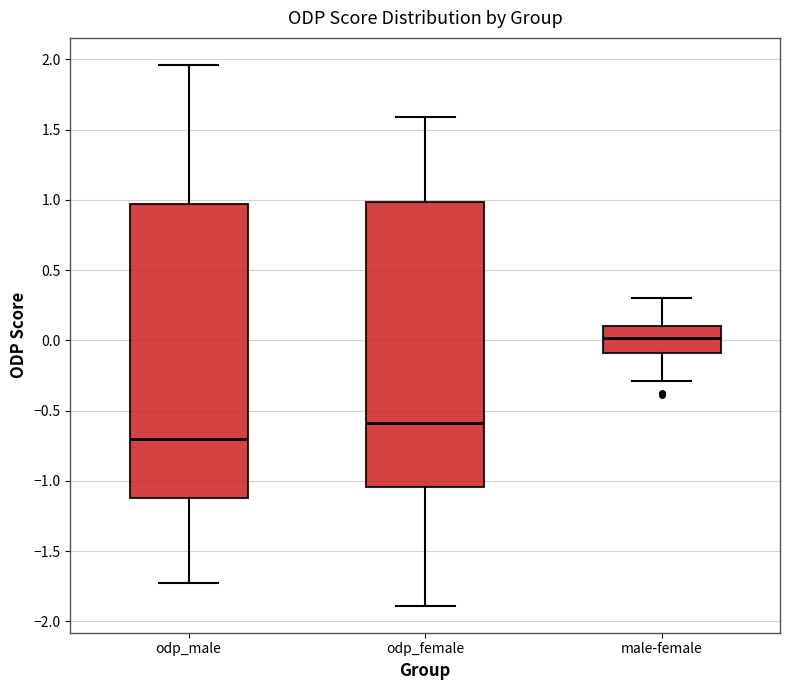

Reading left to right, read every box against the y-axis: the position of its median line, the range the box covers, and the ends of its whiskers. The values are not printed on the chart, so give them approximately, as read against the axis.

odp_male: median -0.70, box -1.10 to 0.95, whiskers -1.75 to 1.95
odp_female: median -0.60, box -1.05 to 1.00, whiskers -1.90 to 1.60
male-female: median 0.00, box -0.10 to 0.10, whiskers -0.30 to 0.30